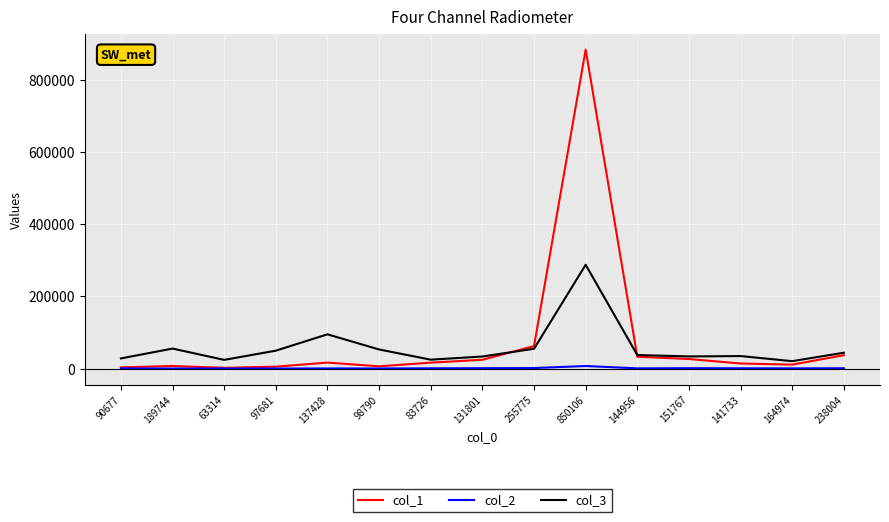

Is the value of col_1 at 131801 greater than the value of col_3 at 189744?

No